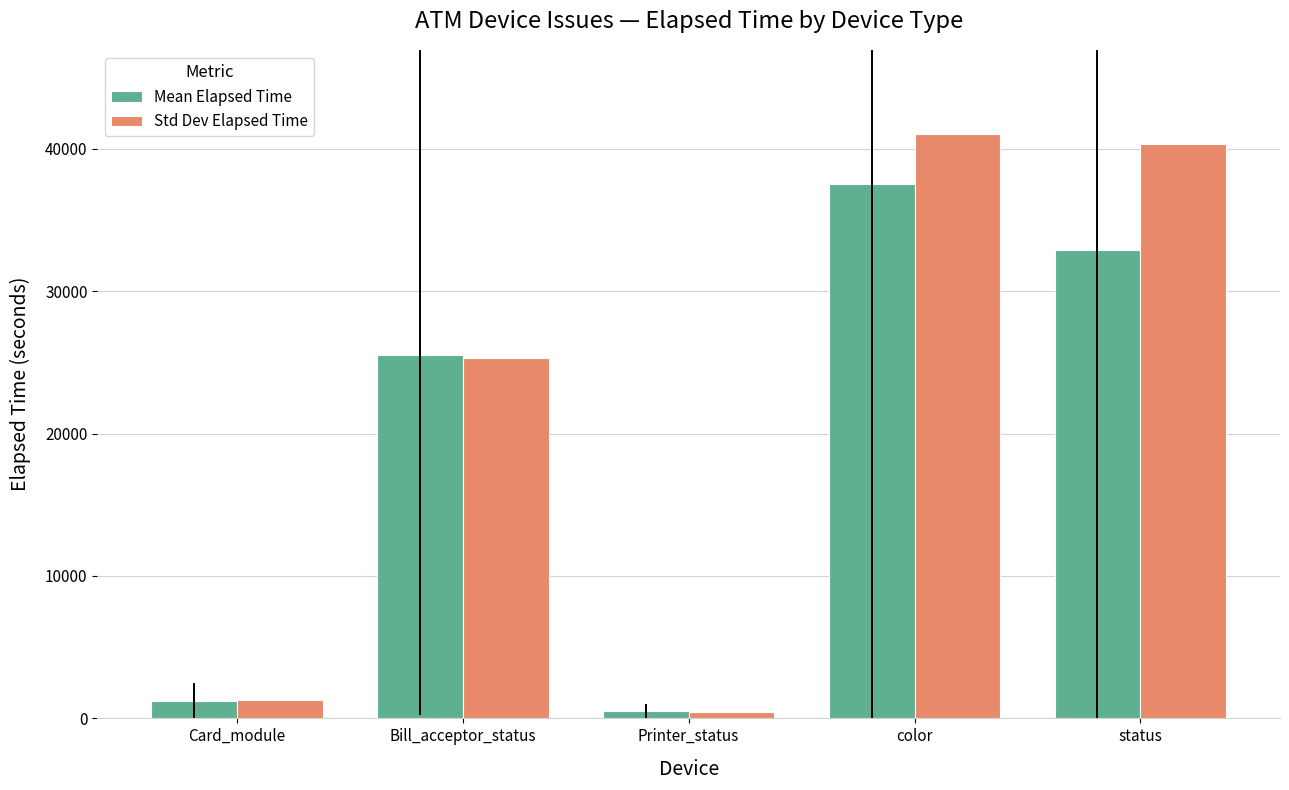

What value does the Std Dev Elapsed Time series have at status?

40314.9